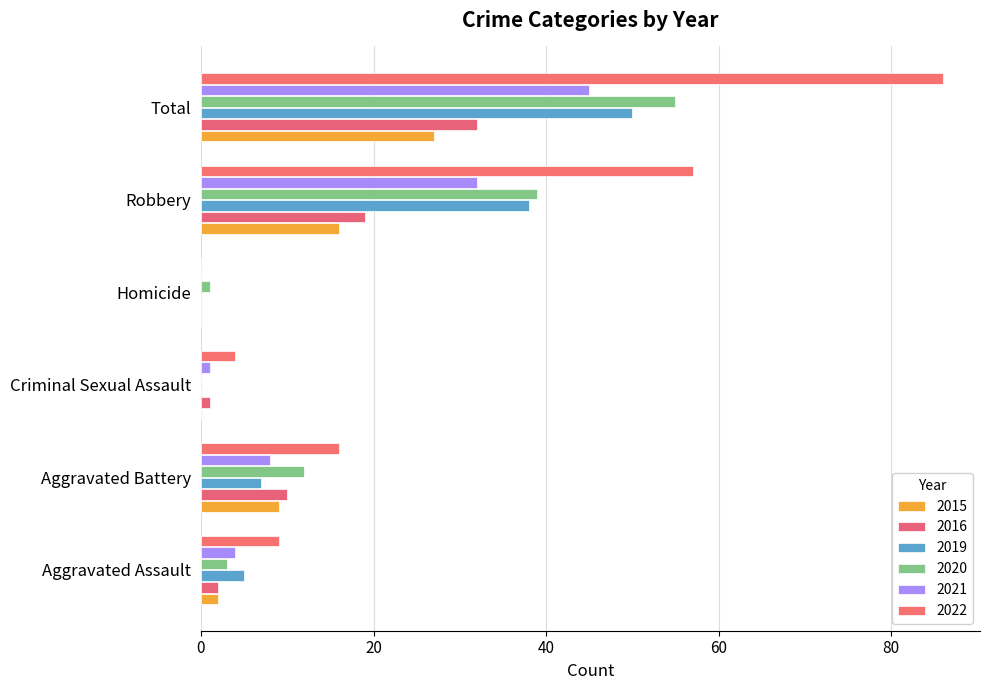

List the series in order of their peak value, highest first.

2022, 2020, 2019, 2021, 2016, 2015